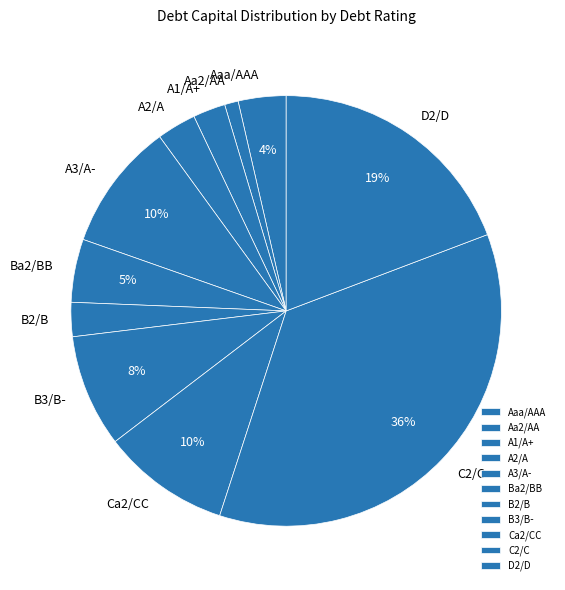

Is it true that C2/C is 9% of the pie?

False